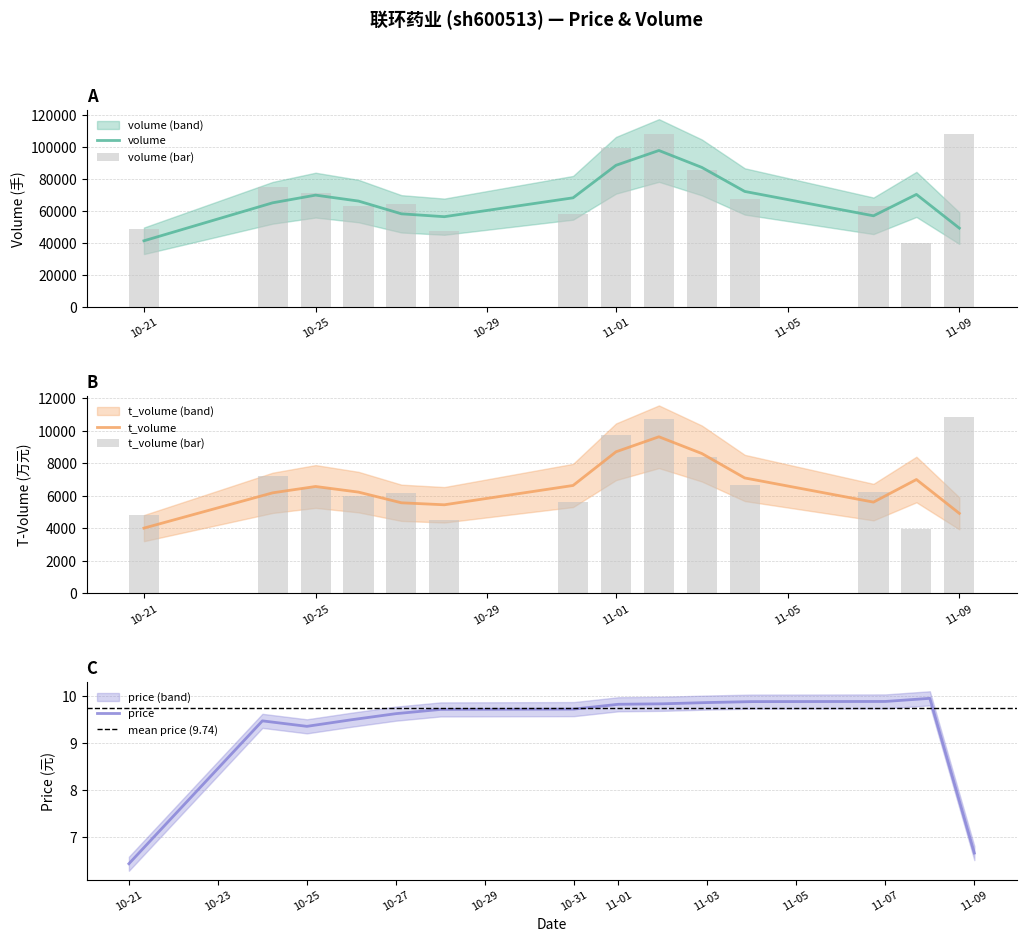

What position from the left is 2022-11-04?

11